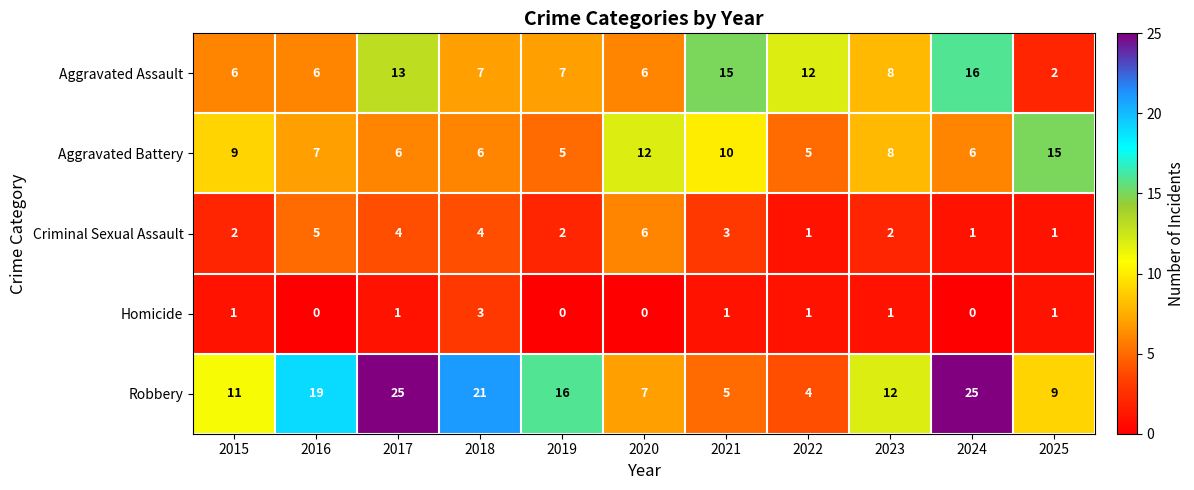

List the series in order of their peak value, lowest first.

Homicide, Criminal Sexual Assault, Aggravated Battery, Aggravated Assault, Robbery